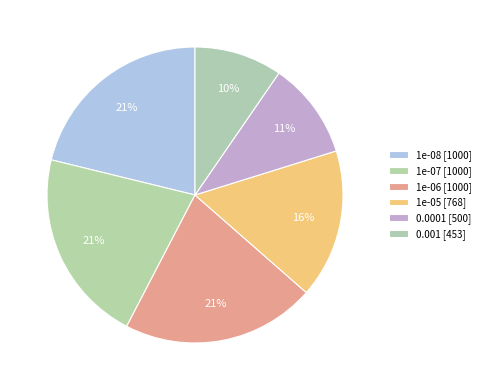

Rank the categories by value from highest to lowest.

1e-08, 1e-07, 1e-06, 1e-05, 0.0001, 0.001